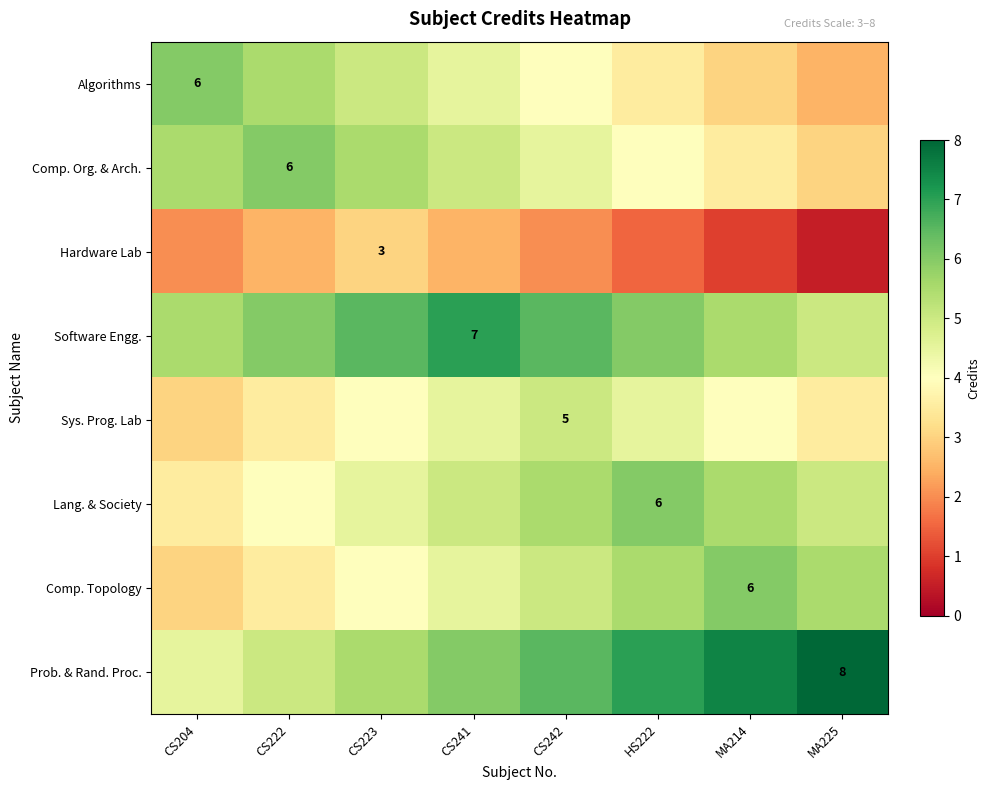

Is the value of Comp. Topology at MA225 greater than the value of Hardware Lab at HS222?

Yes